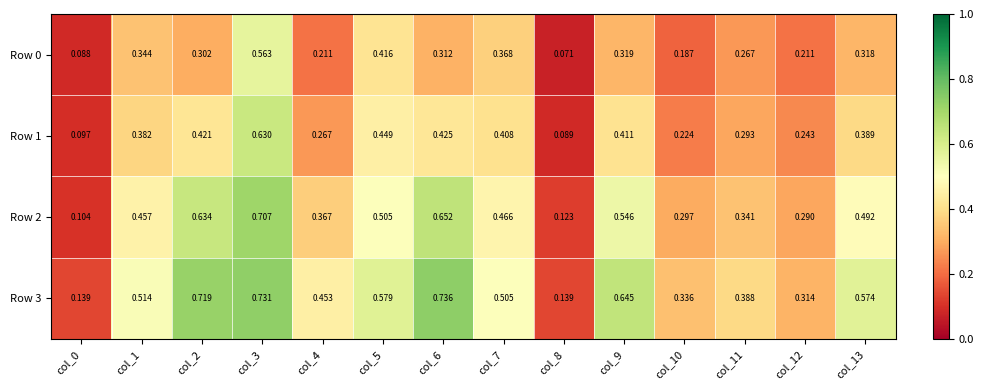

Is the value of Row 3 at col_5 greater than the value of Row 2 at col_0?

Yes